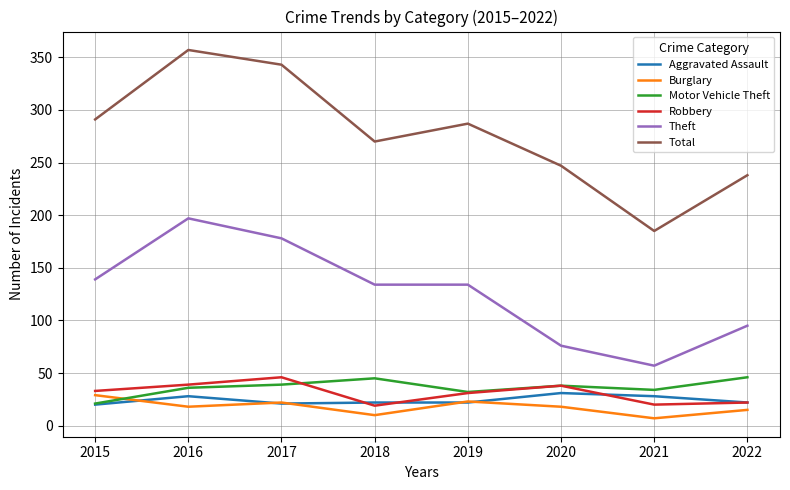

True or false: Total has a value of 416 at 2020.

False